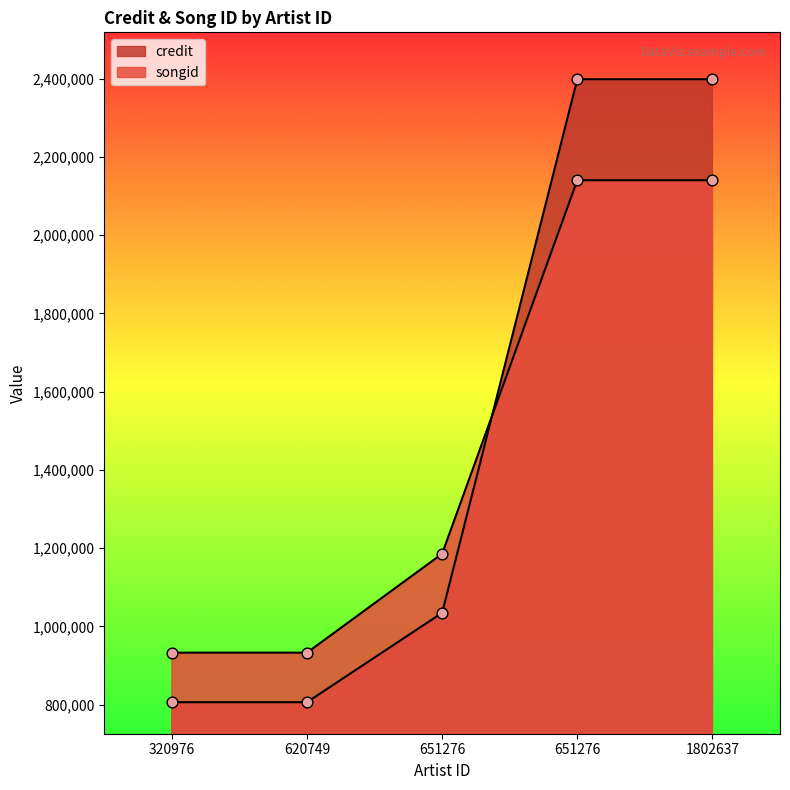

At how many categories does at least one series exceed 1926848?

2